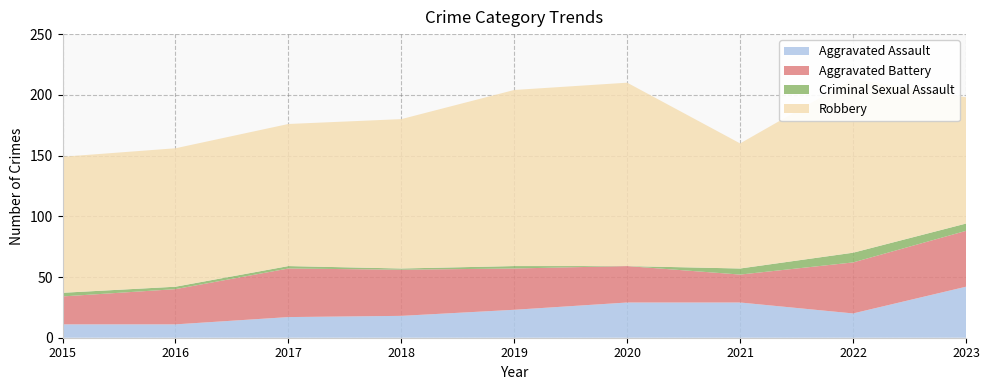

Reading left to right, what are all the values shown in this chart?

Aggravated Assault: 11	11	17	18	23	29	29	20	42
Aggravated Battery: 23	29	40	38	34	30	23	42	46
Criminal Sexual Assault: 3	2	2	1	2	0	5	8	6
Robbery: 112	114	117	123	145	151	103	143	104